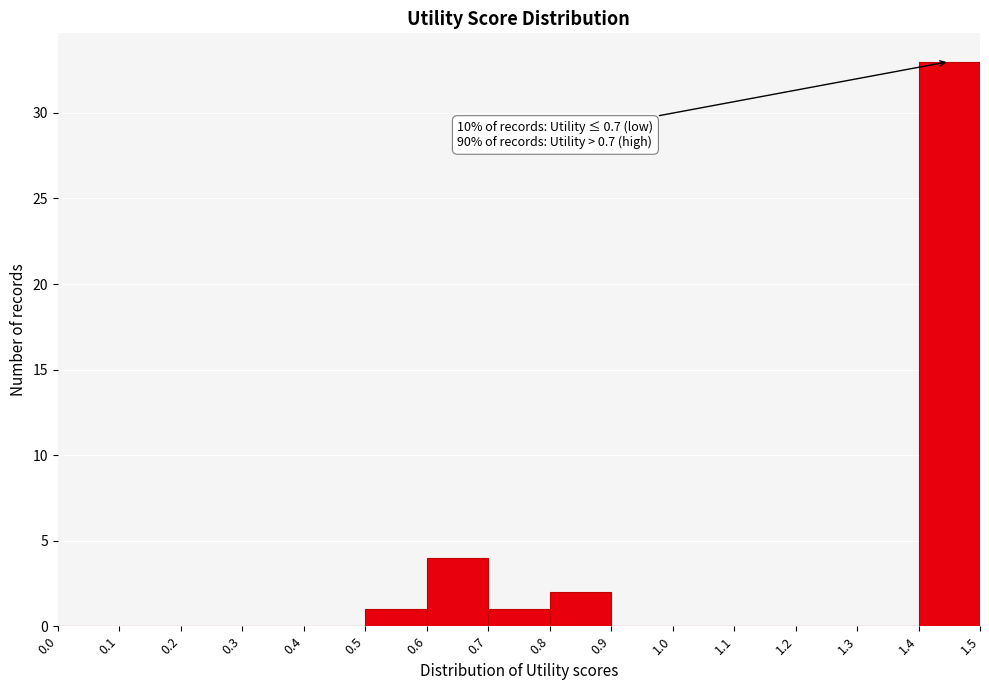

Over which range of the x-axis is the bar tallest?

1.4 to 1.5